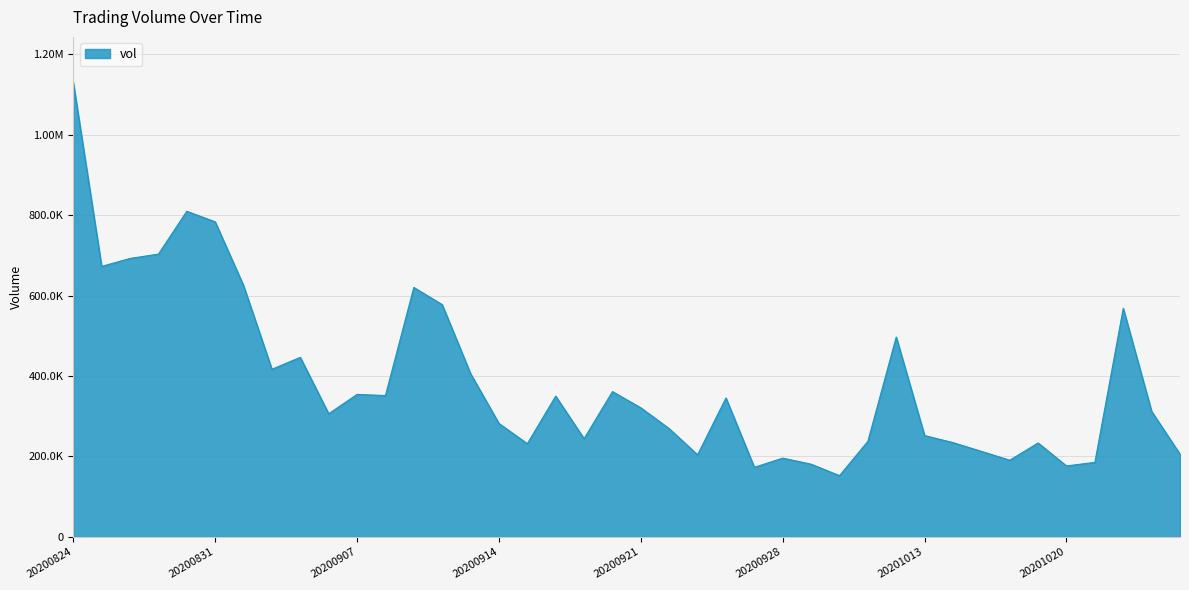

Is this an area chart (filled region under the line)?

Yes